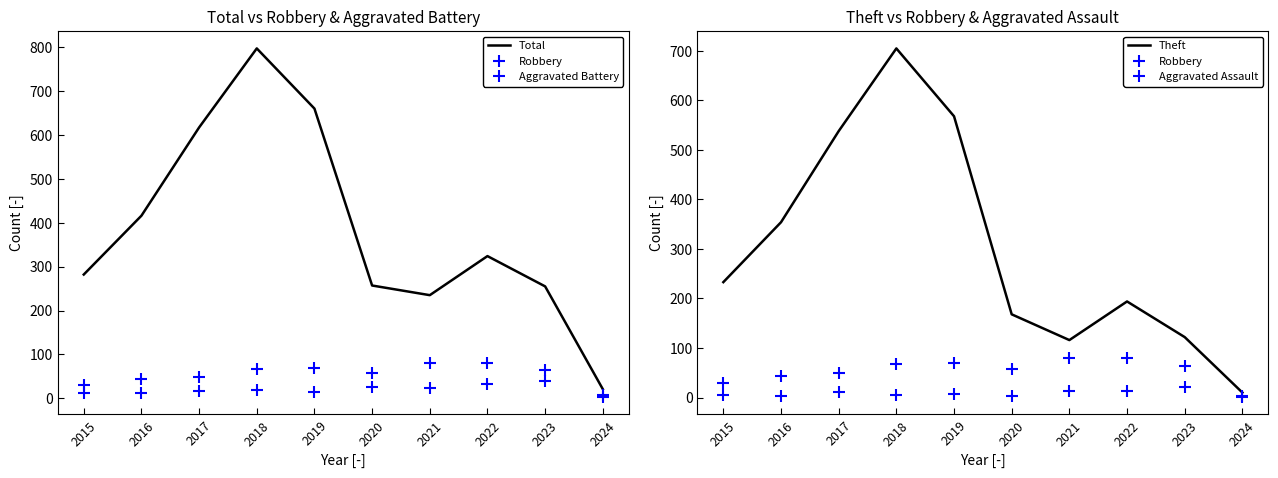

Which series changed the most between 2017 and 2024?

Total